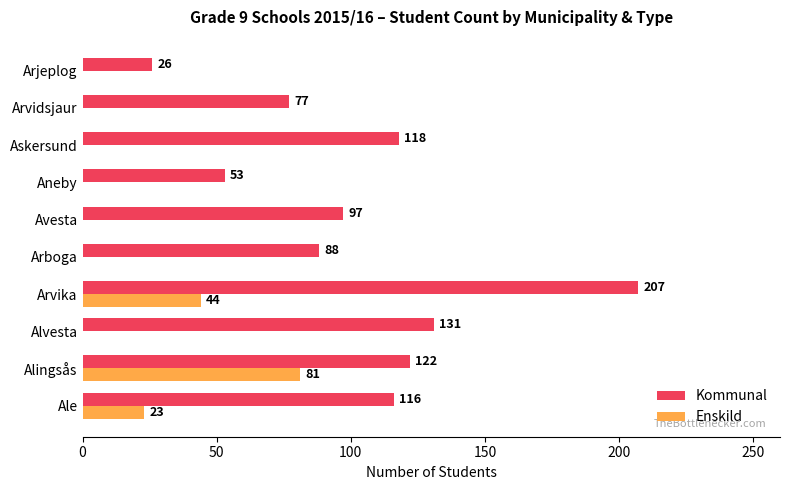

The Kommunal series shows 60 at Askersund. True or false?

False